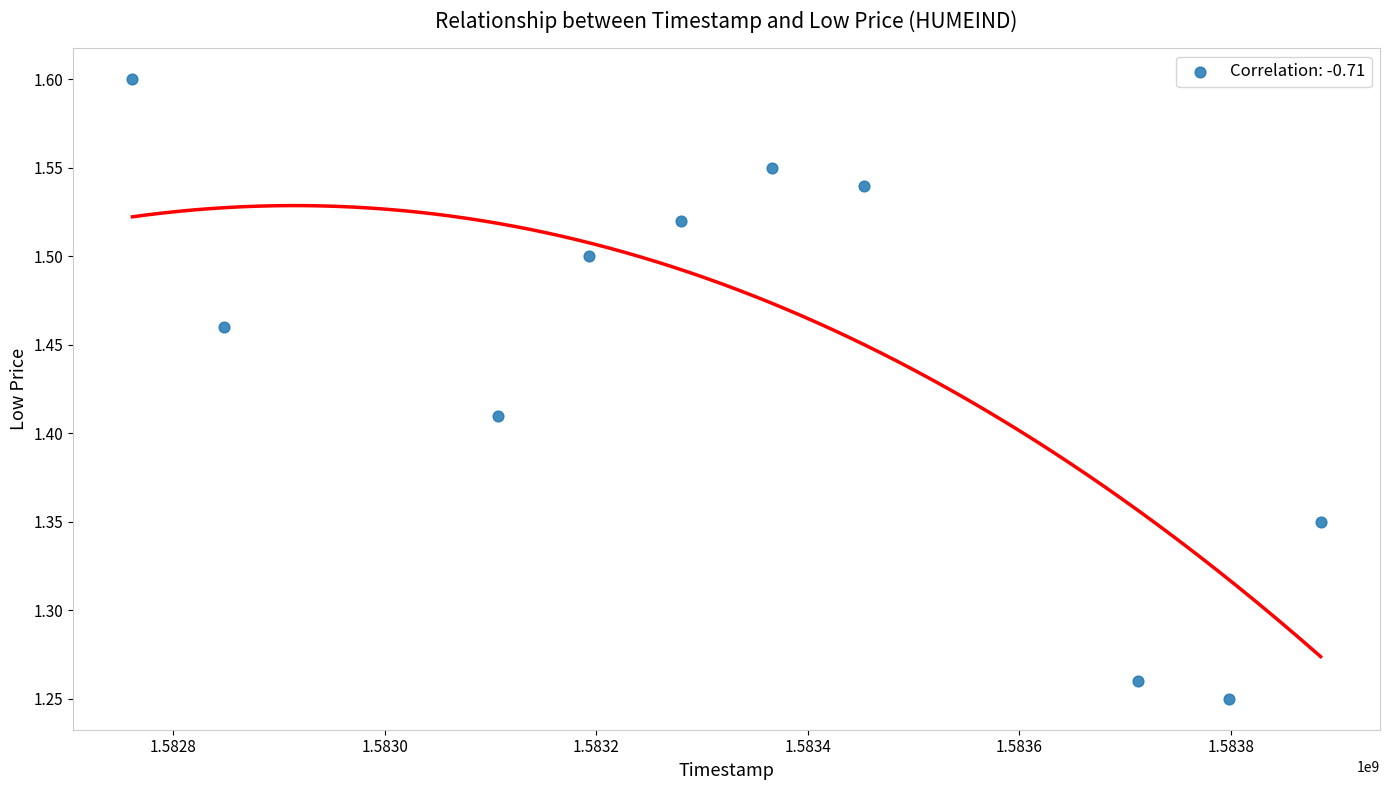

What is the average X value?

1583340480.0